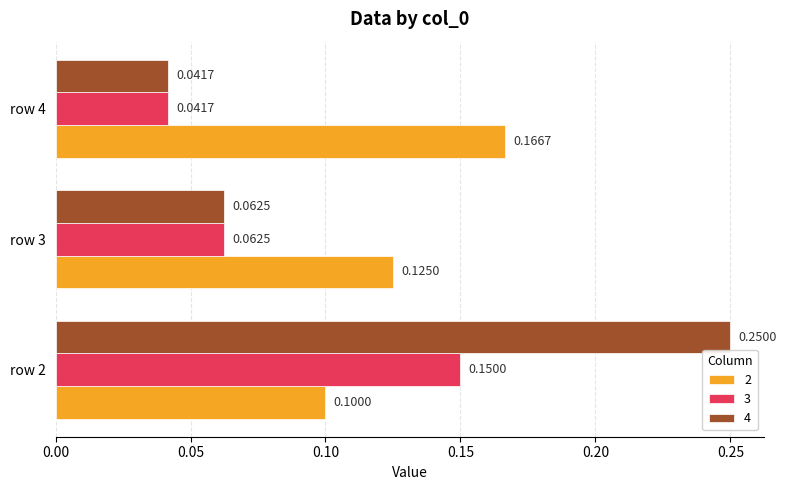

At which category is the sum across all series the highest?

row 2